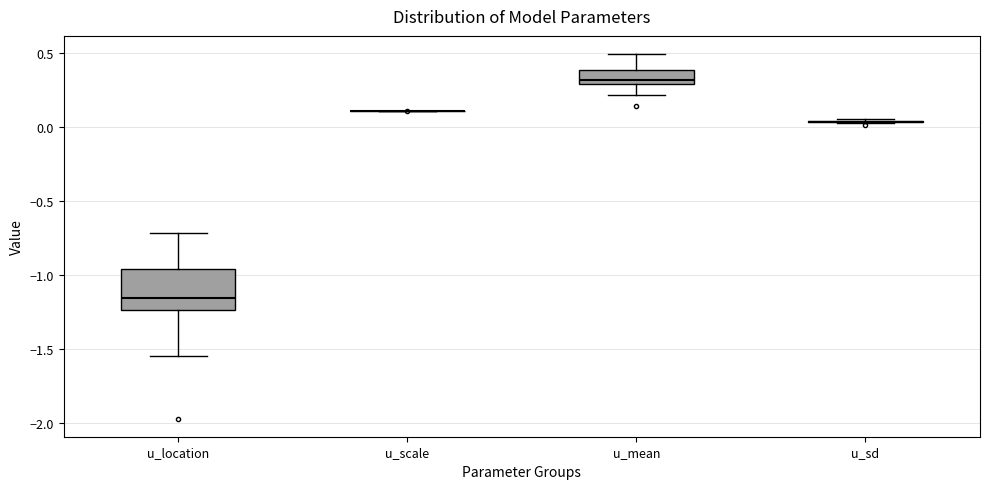

Comparing the boxes themselves (not the whiskers), which one is the tallest?

u_location